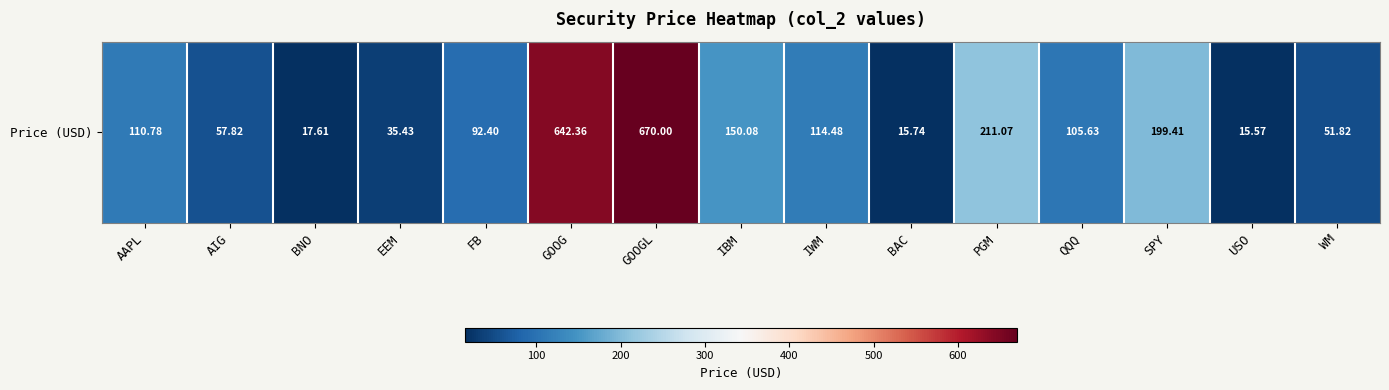

What is the ratio of the value at FB to the value at WM?

1.8